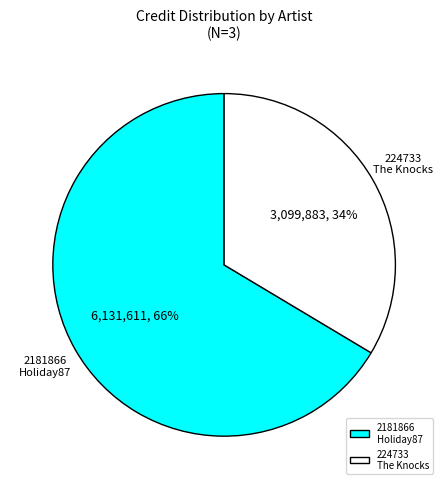

The 224733 The Knocks slice represents 34% of the pie. True or false?

True